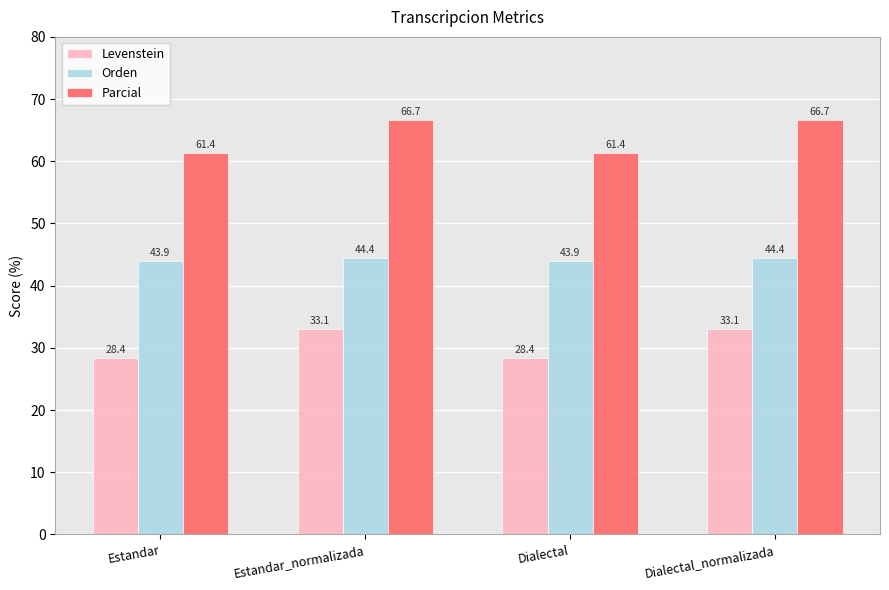

How many bars are there in each group?

3